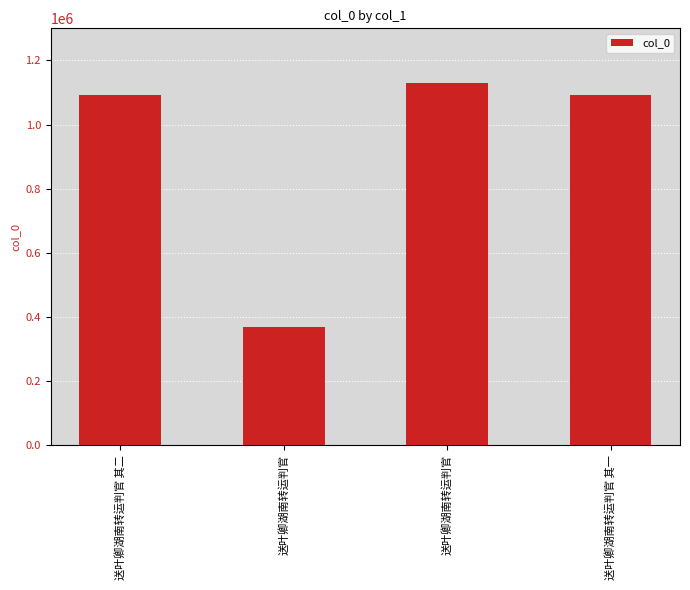

How many bars are there in total?

4